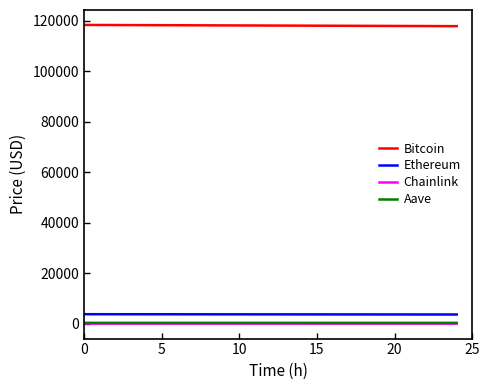

Is it true that Aave equals 500.3 at 5?

False